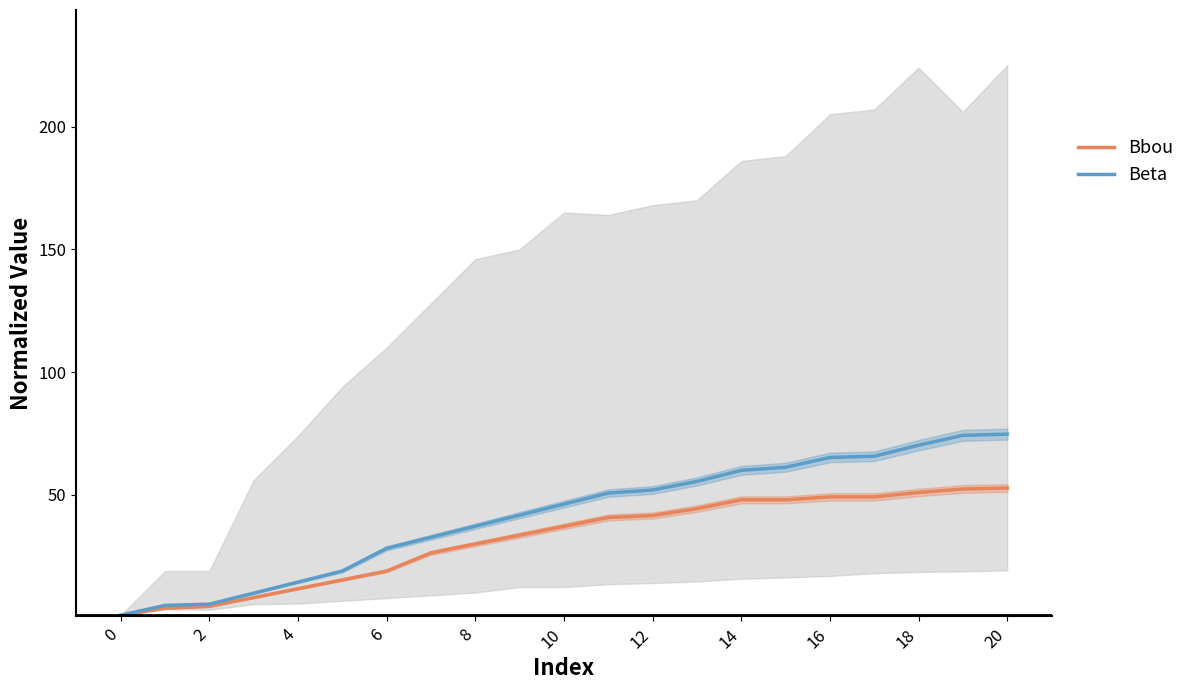

Reading left to right, list all the values displayed in this chart.

Bbou: 1.0	3.8	4.6	8.2	11.8	15.4	19.0	26.4	30.0	33.6	37.2	40.8	41.6	44.4	48.0	48.0	49.2	49.2	51.0	52.4	52.8
Beta: 1.0	5.0	5.5	10.0	14.5	19.0	28.2	32.8	37.2	41.8	46.2	50.8	52.0	55.5	60.0	61.2	65.2	65.8	70.2	74.2	74.8